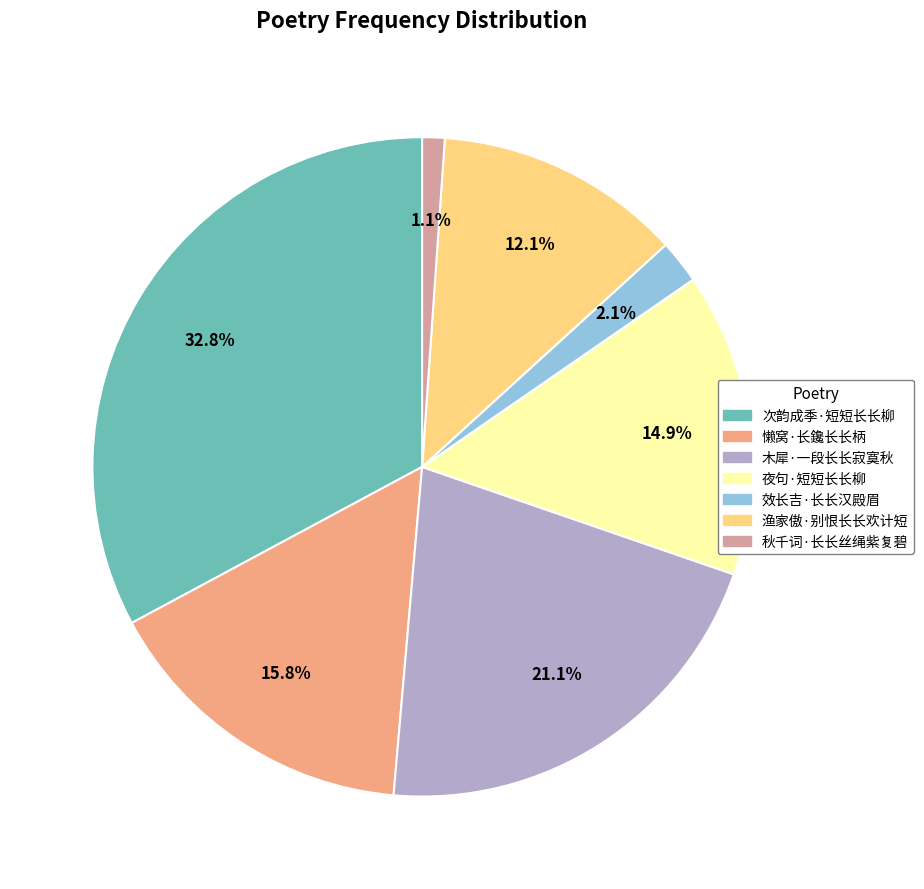

To the nearest percent, what is the difference between the largest and smallest slice percentages?

32%